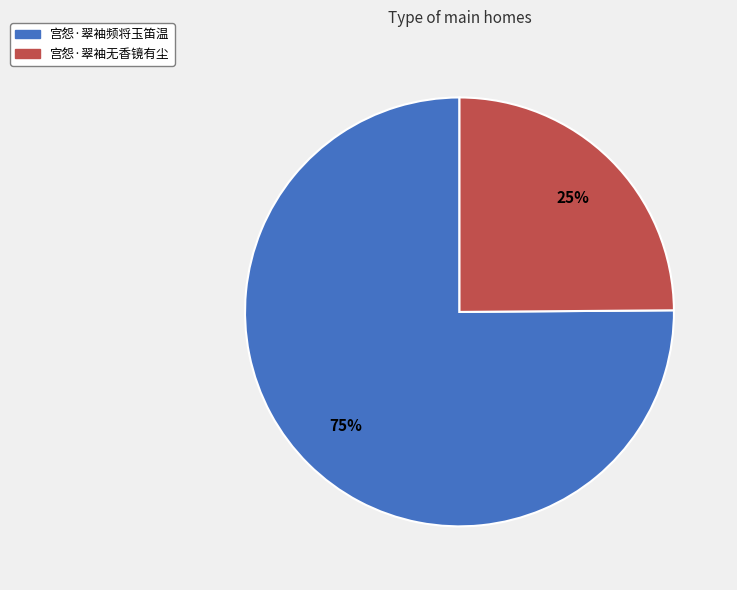

Do 宫怨·翠袖频将玉笛温 and 宫怨·翠袖无香镜有尘 together represent more than half of the pie?

Yes